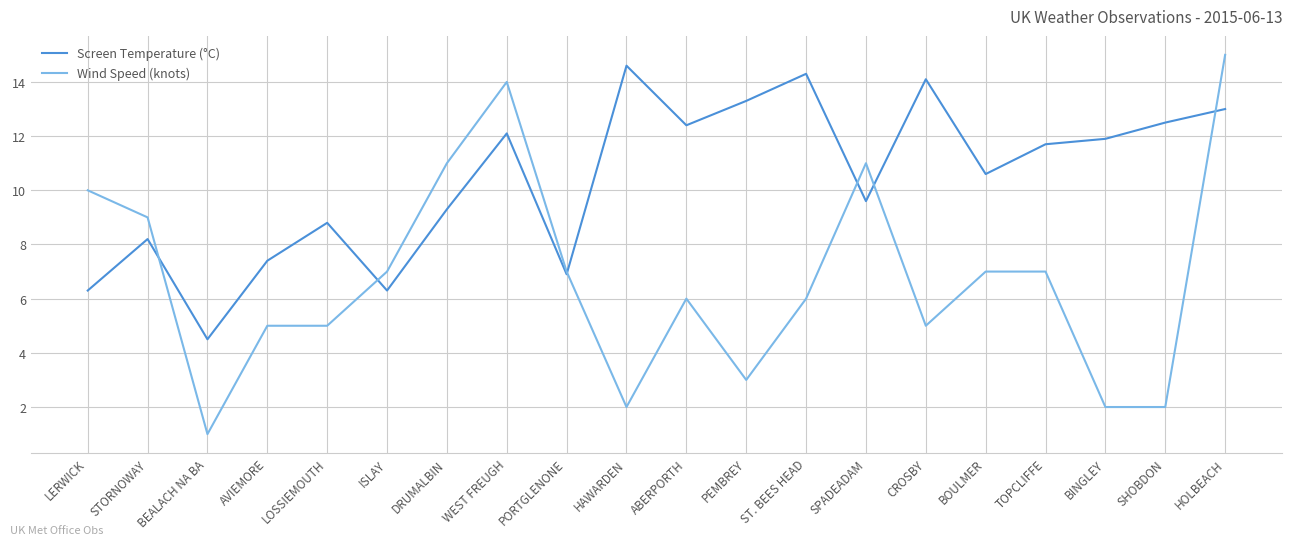

Which series has the largest total across all categories?

Screen Temperature (°C)